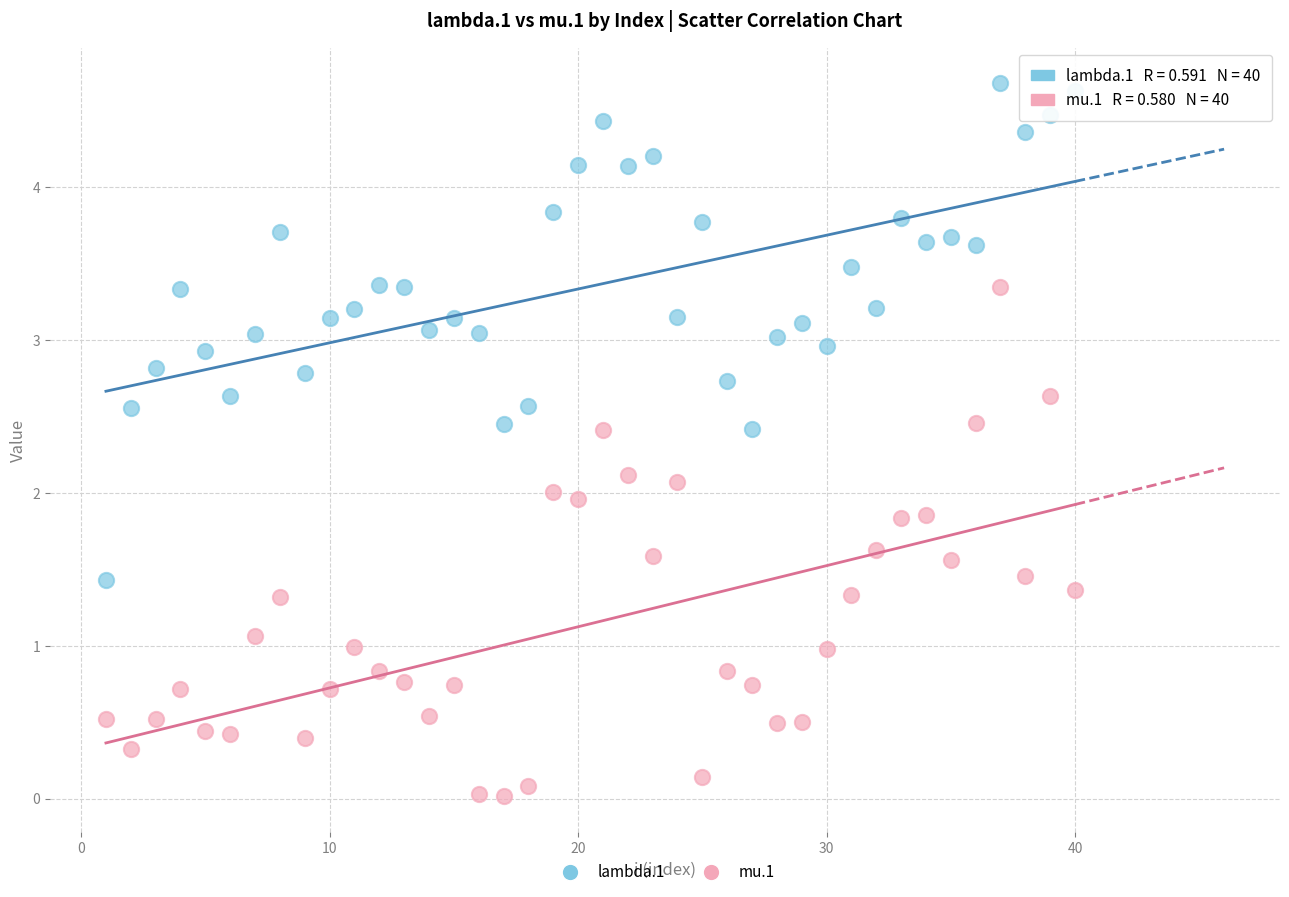

What is the X range (max minus min) for the scatter plot?

39.0